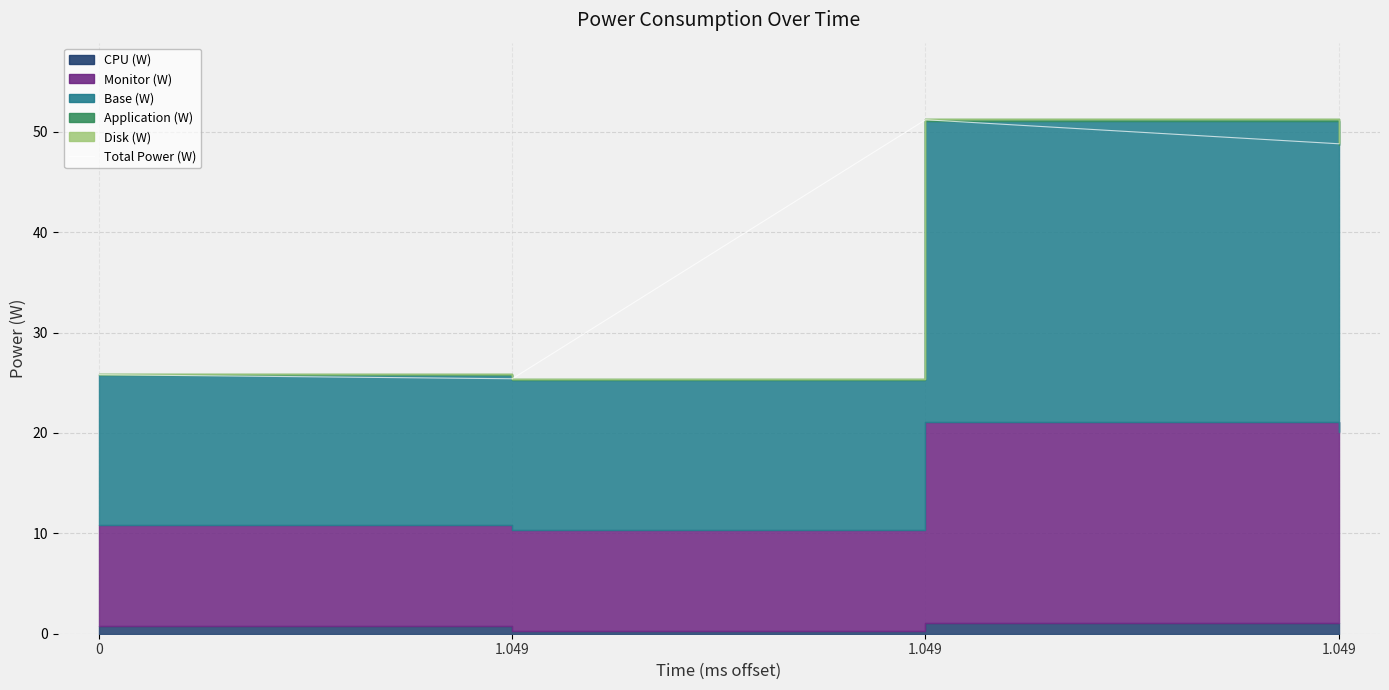

What is the label of the 3rd point from the right?

1.049